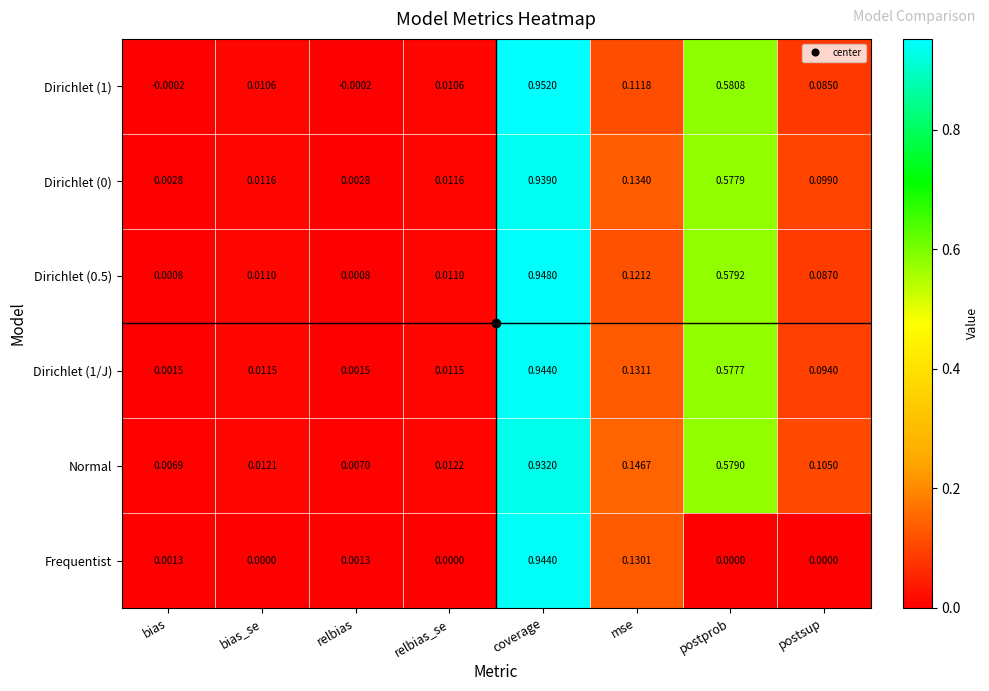

At which label is Normal closest to 0?

bias